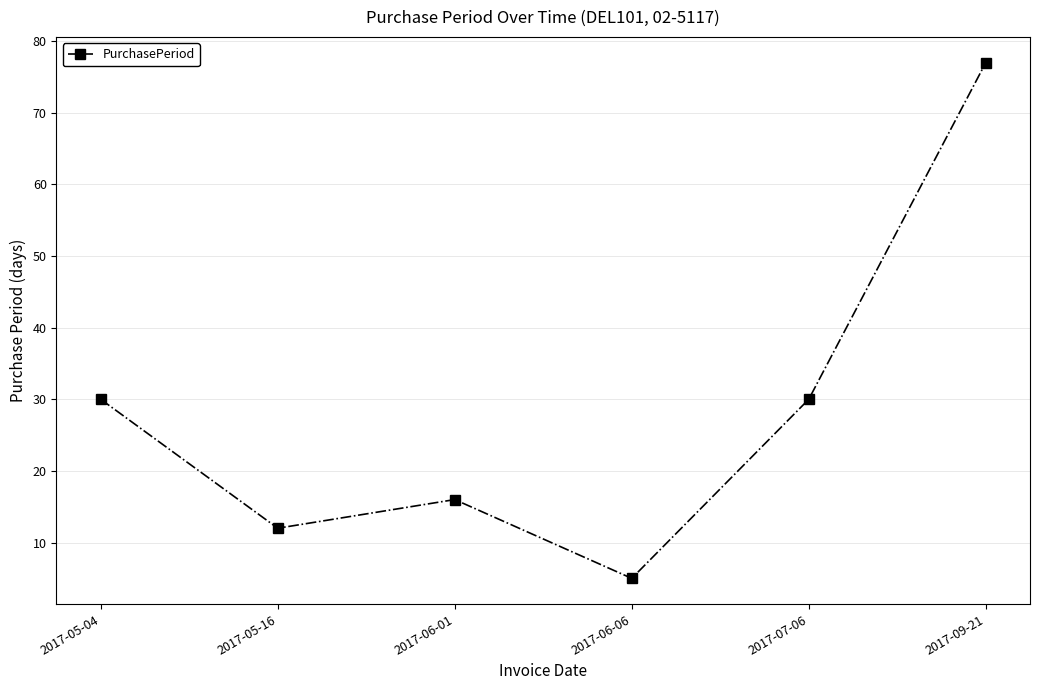

Which label corresponds to the largest value in the chart?

2017-09-21